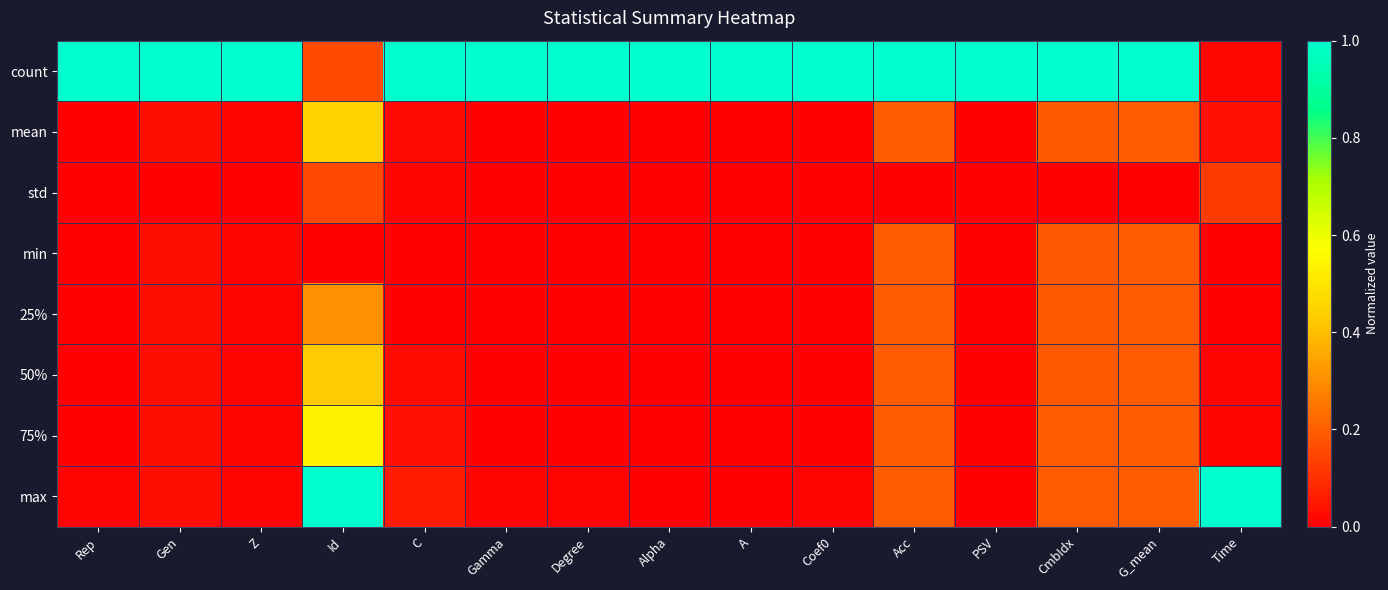

Which series changed the most between Id and Acc?

count